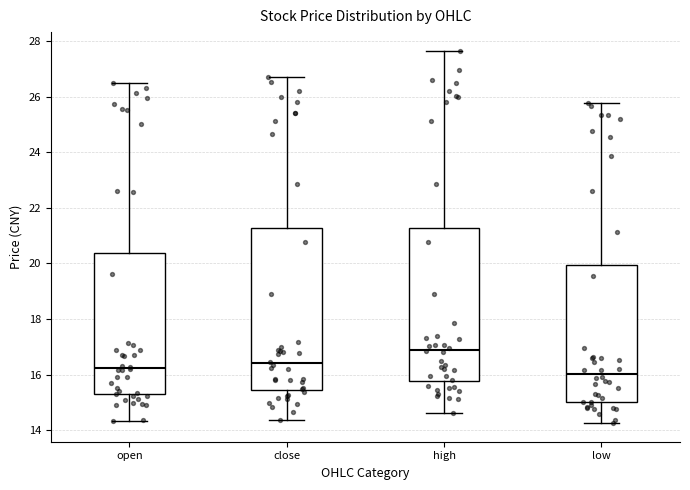

Reading left to right, read every box against the y-axis: the position of its median line, the range the box covers, and the ends of its whiskers. The values are not printed on the chart, so give them approximately, as read against the axis.

open: median 16.2, box 15.2 to 20.4, whiskers 14.4 to 26.6
close: median 16.4, box 15.4 to 21.2, whiskers 14.4 to 26.8
high: median 16.8, box 15.8 to 21.2, whiskers 14.6 to 27.6
low: median 16.0, box 15.0 to 20.0, whiskers 14.2 to 25.8